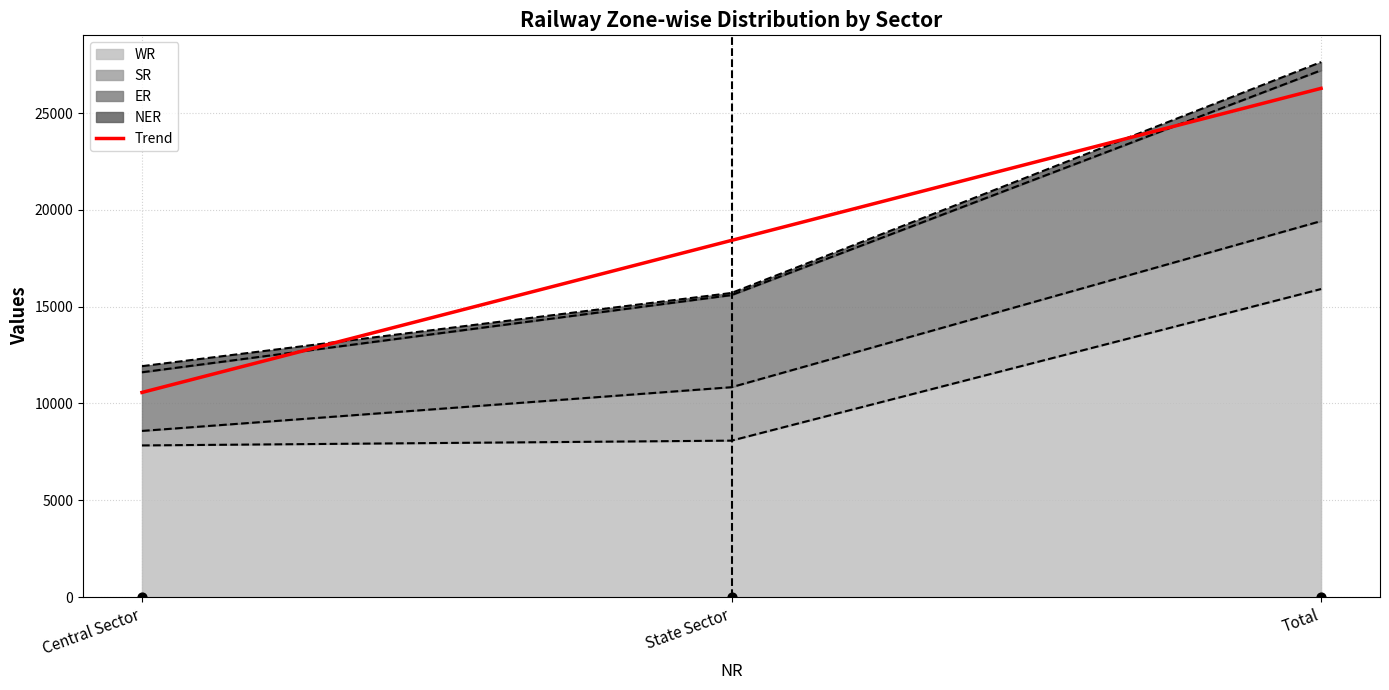

What is the change in value from Central Sector to Total?

+15709.0